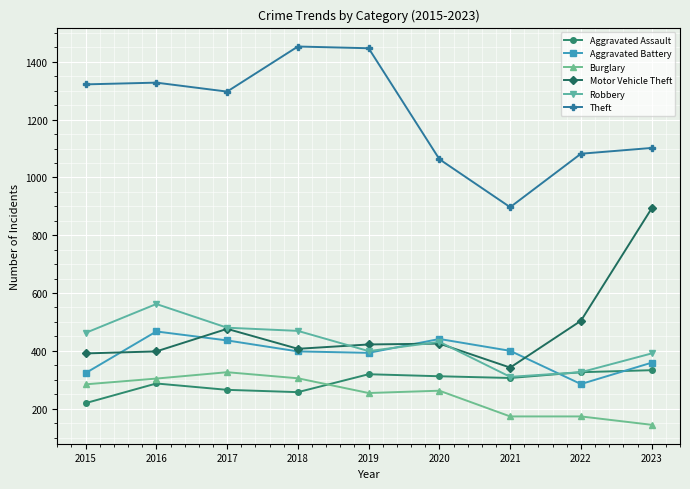

What is the total value across all series at 2020?

2934